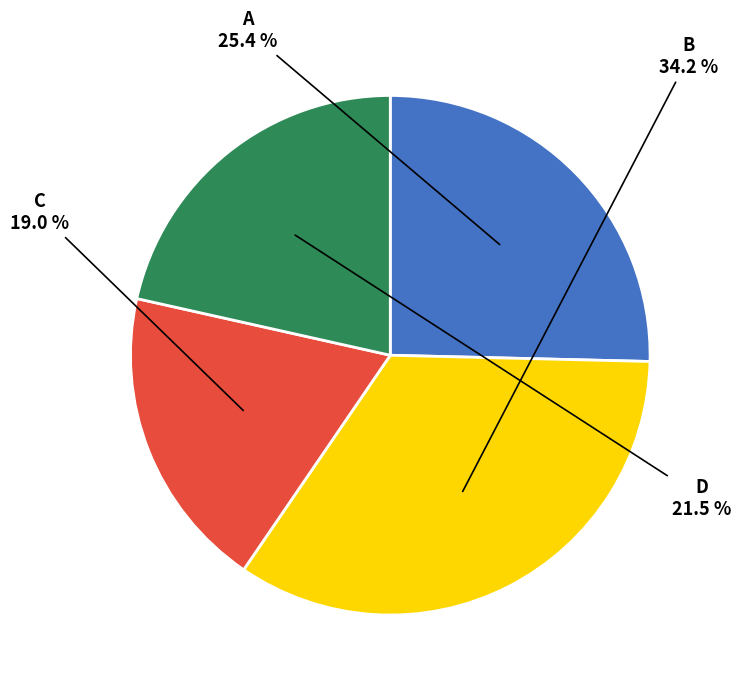

What percentage do D and A together represent?

46.9%